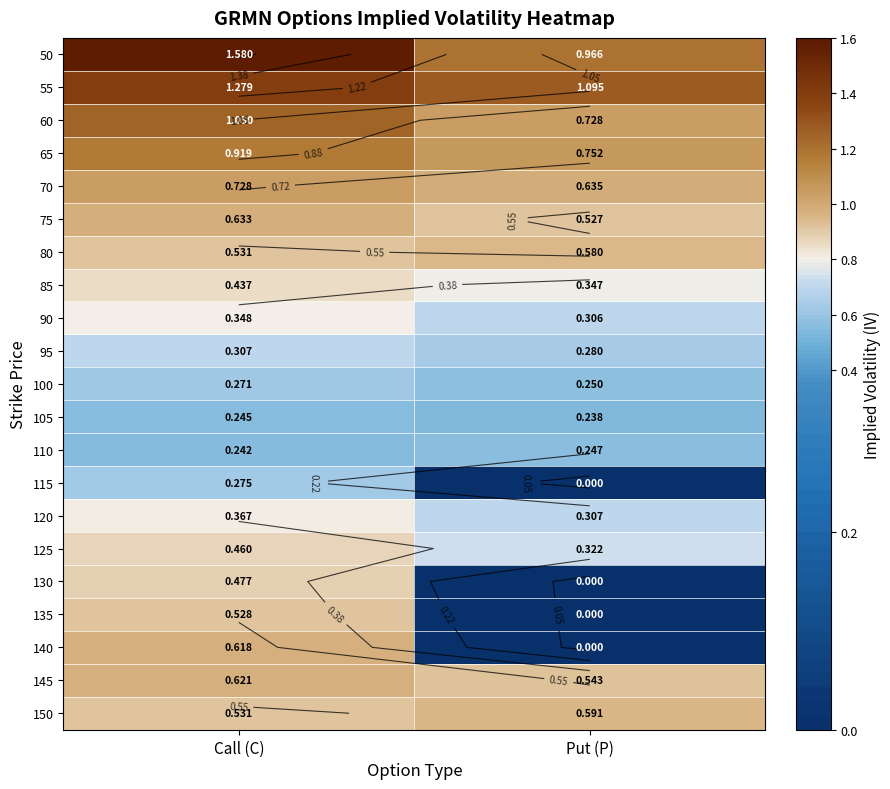

True or false: 130 has a value of 0.5 at Call (C).

True